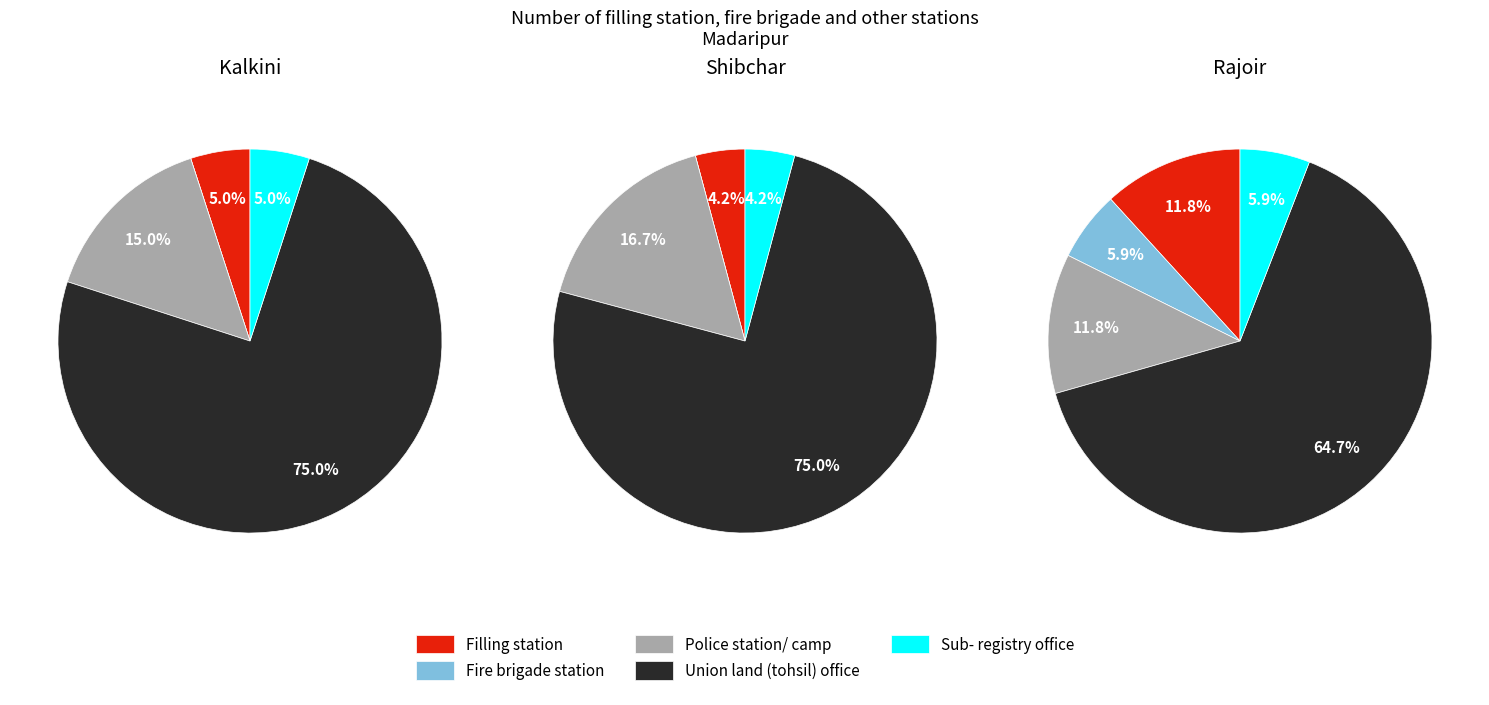

Count the number of slices in the pie.

4